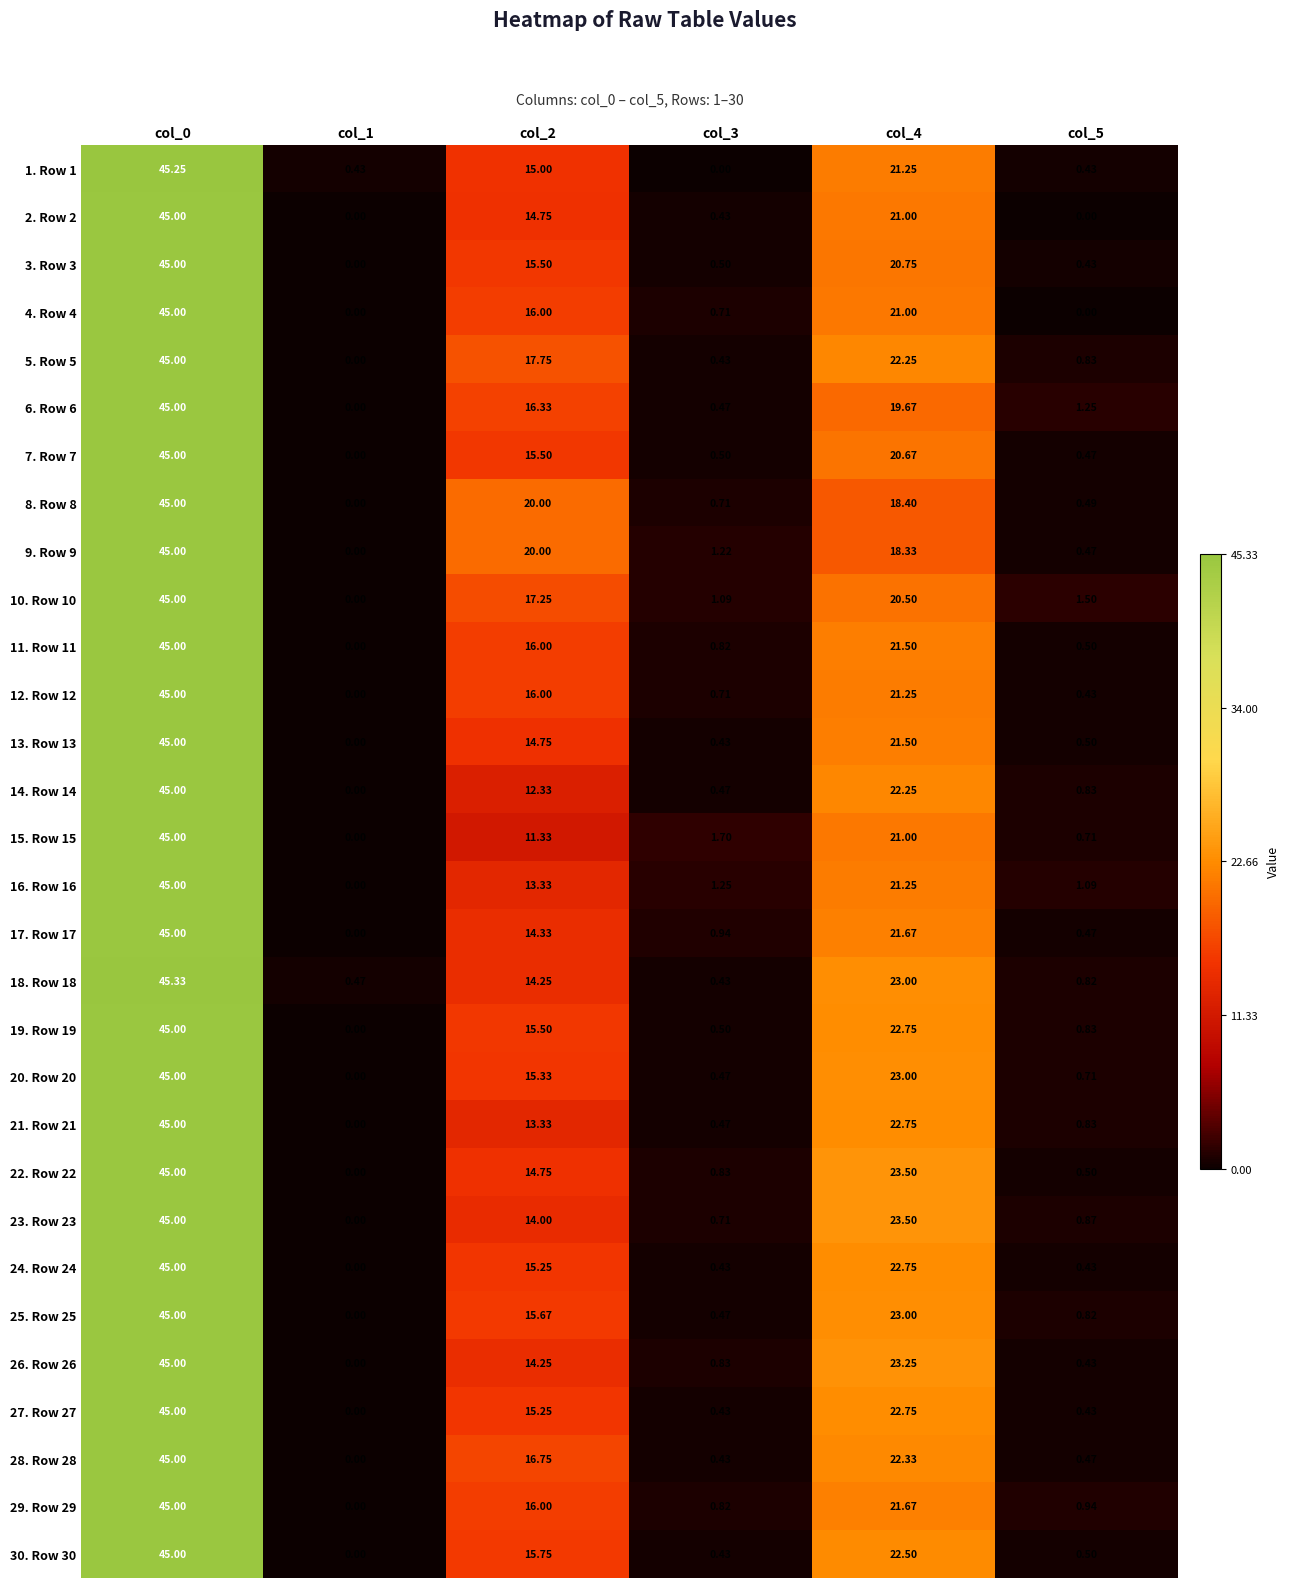

Is the value of 12. Row 12 at col_3 greater than the value of 22. Row 22 at col_0?

No